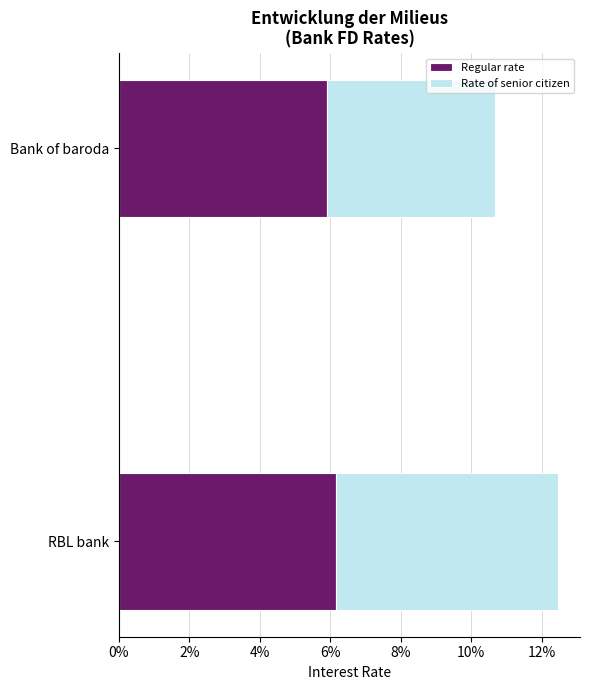

What are all the series names shown in the legend?

Regular rate, Rate of senior citizen